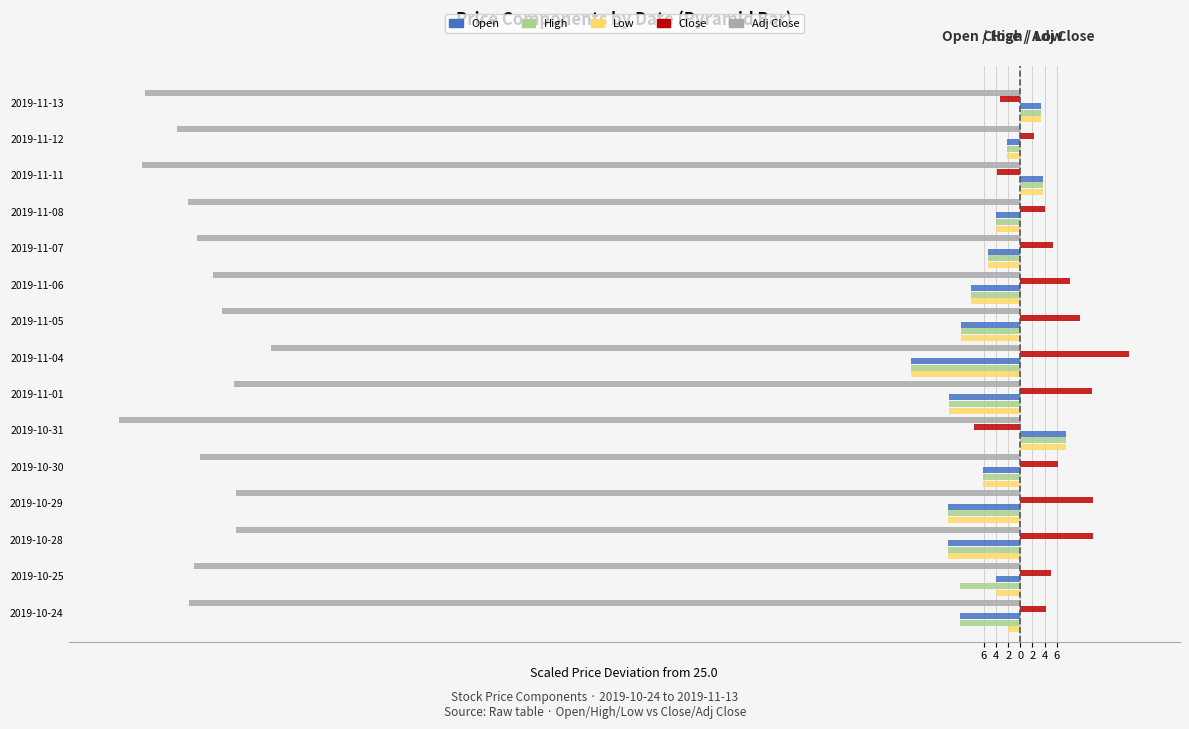

Rank the series by their maximum value, from lowest to highest.

Adj Close, Open, High, Low, Close